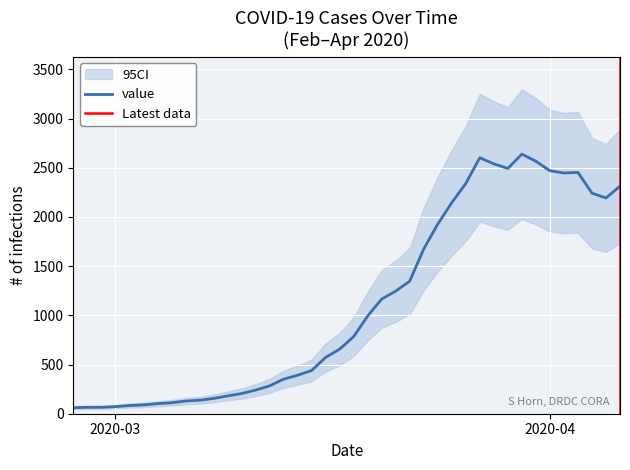

True or false: the data has more than 1 interior local peaks.

True